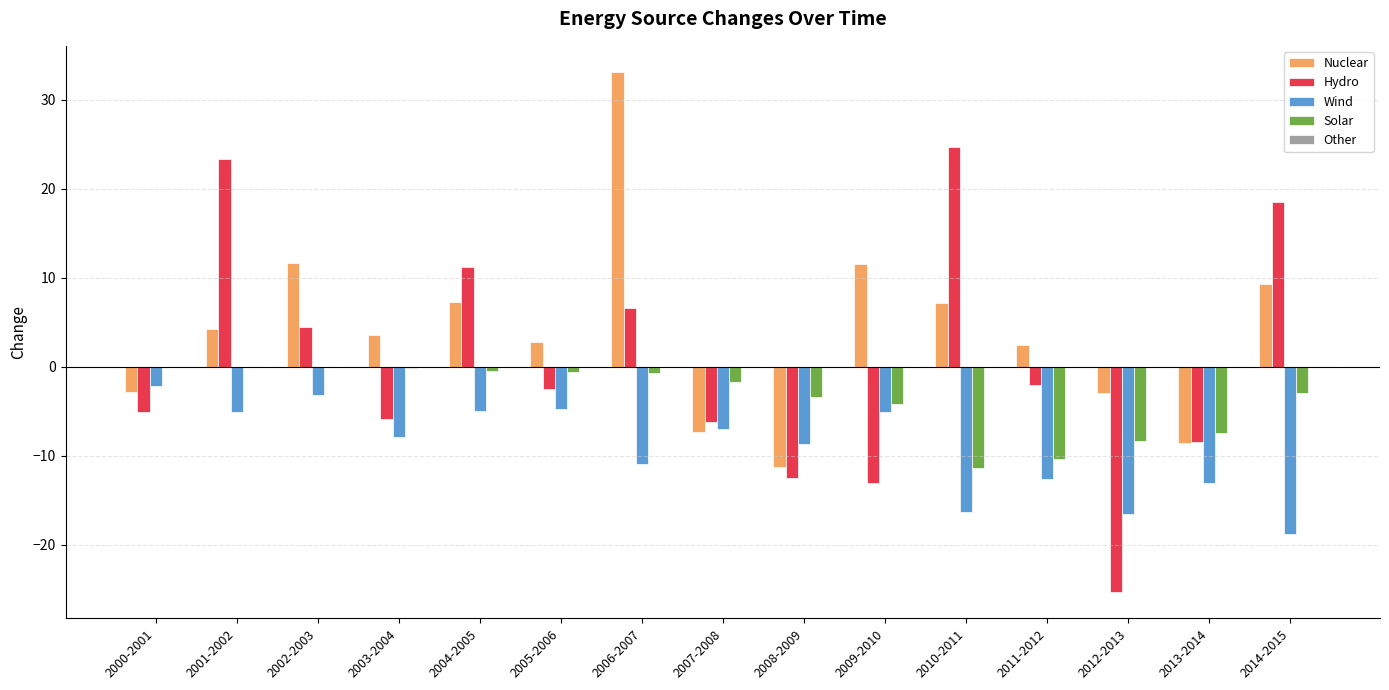

Is it true that Nuclear equals -8.5 at 2013-2014?

True